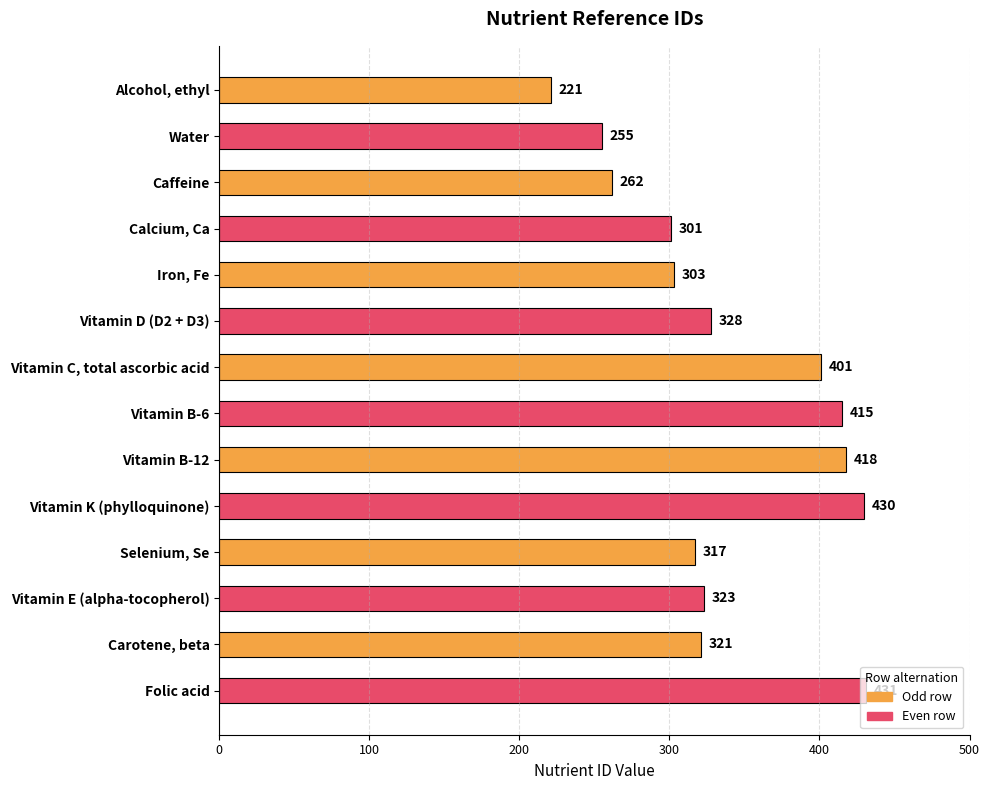

How many data points are less than 323?

7